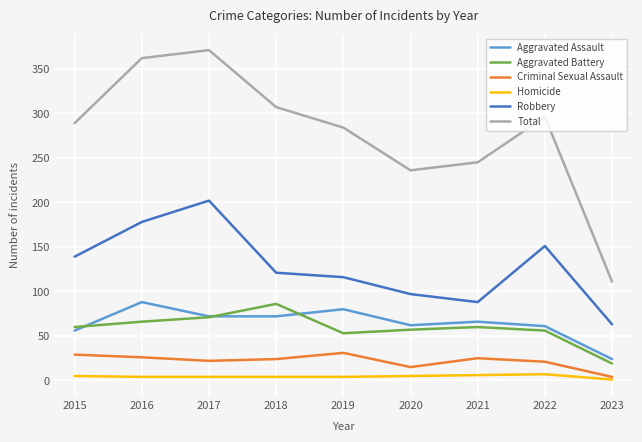

The value of Homicide at 2018 is 4. True or false?

True